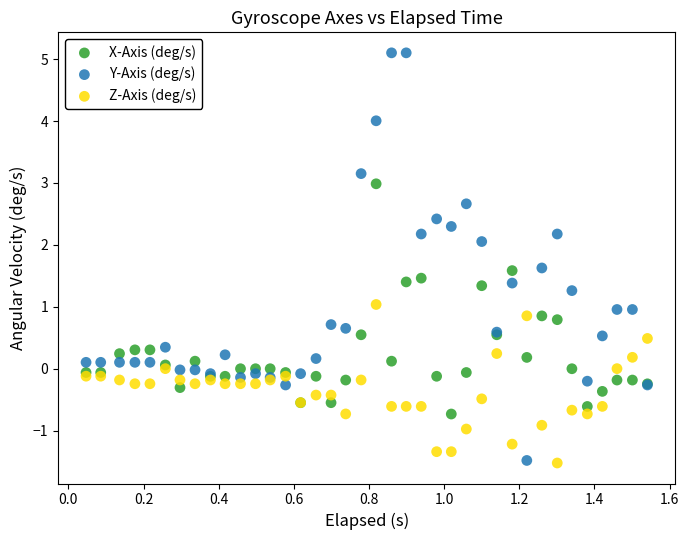

Which series reaches the maximum Y coordinate?

Y-Axis (deg/s)